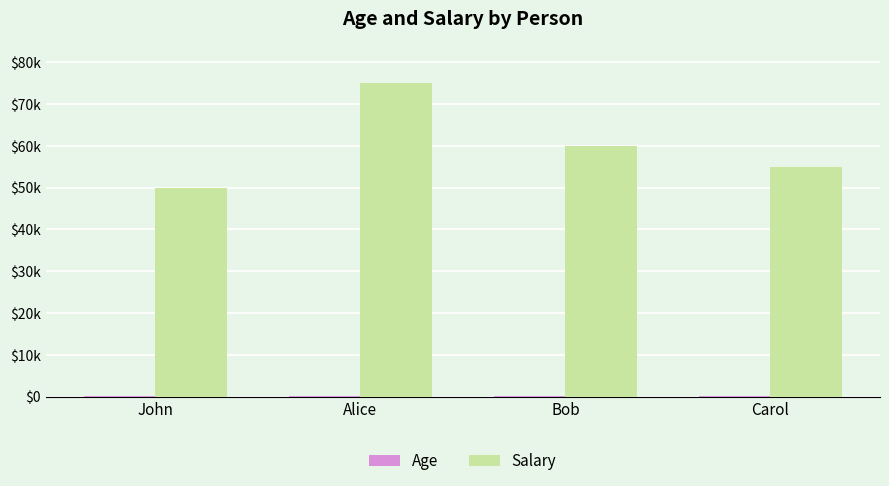

At which category does the chart reach its peak across all series?

Alice